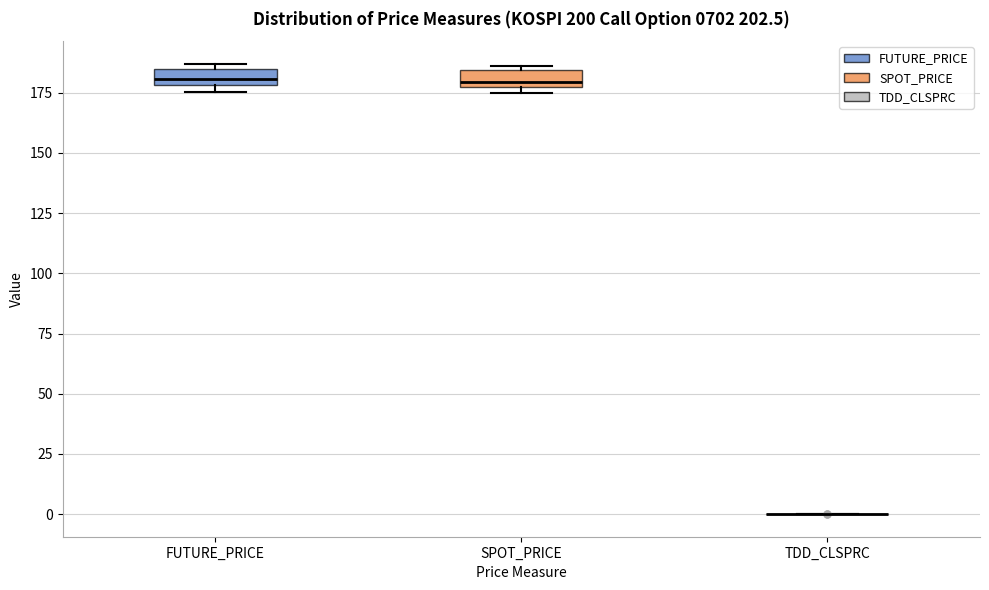

Where is the lower edge of the box for FUTURE_PRICE on the y-axis? The values are not printed on the chart, so give them approximately, as read against the axis.

180